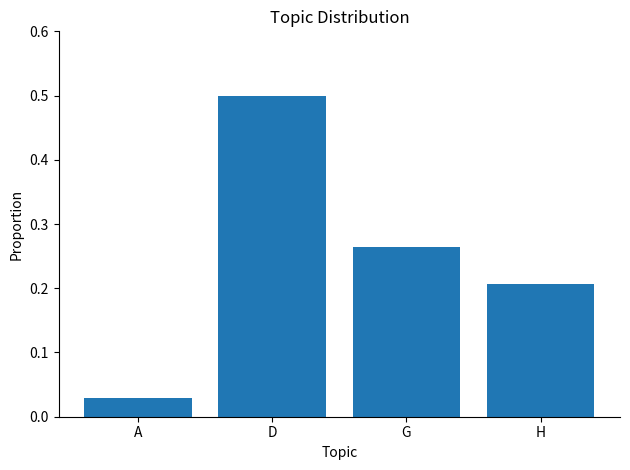

List the labels in order of value, smallest first.

A, H, G, D